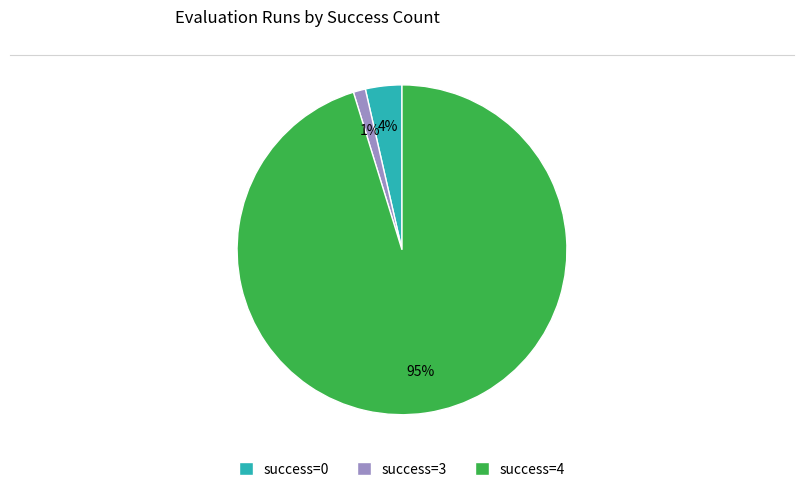

To the nearest percent, what is the average slice percentage?

33%